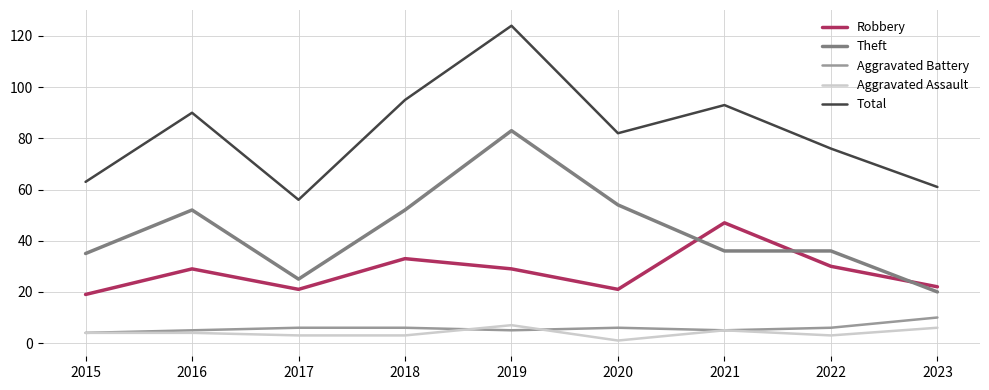

The Theft series shows 52 at 2018. True or false?

True